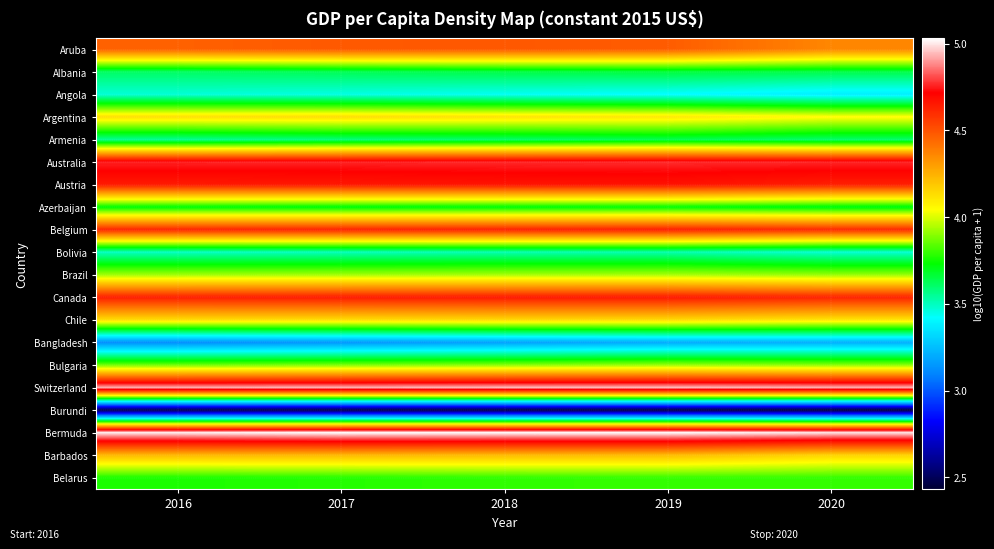

Rank the series by their maximum value, from highest to lowest.

Bermuda, Switzerland, Australia, Austria, Canada, Belgium, Aruba, Barbados, Chile, Argentina, Brazil, Bulgaria, Belarus, Azerbaijan, Albania, Armenia, Bolivia, Angola, Bangladesh, Burundi